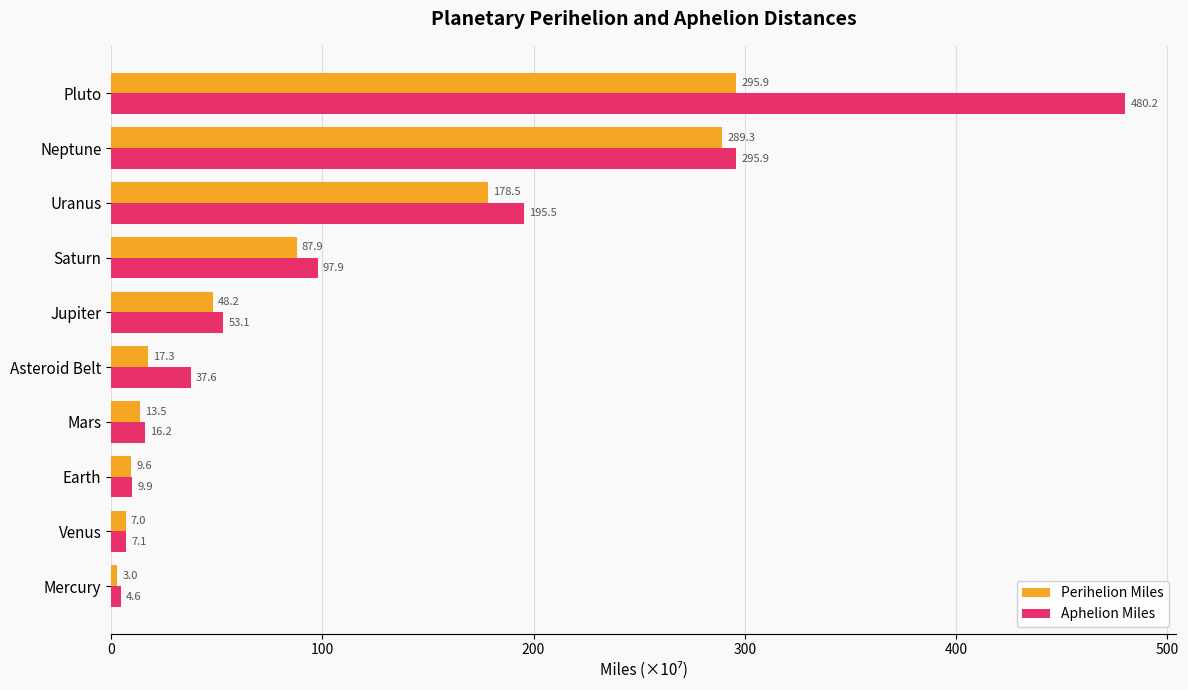

What are all the series names shown in the legend?

Perihelion Miles, Aphelion Miles